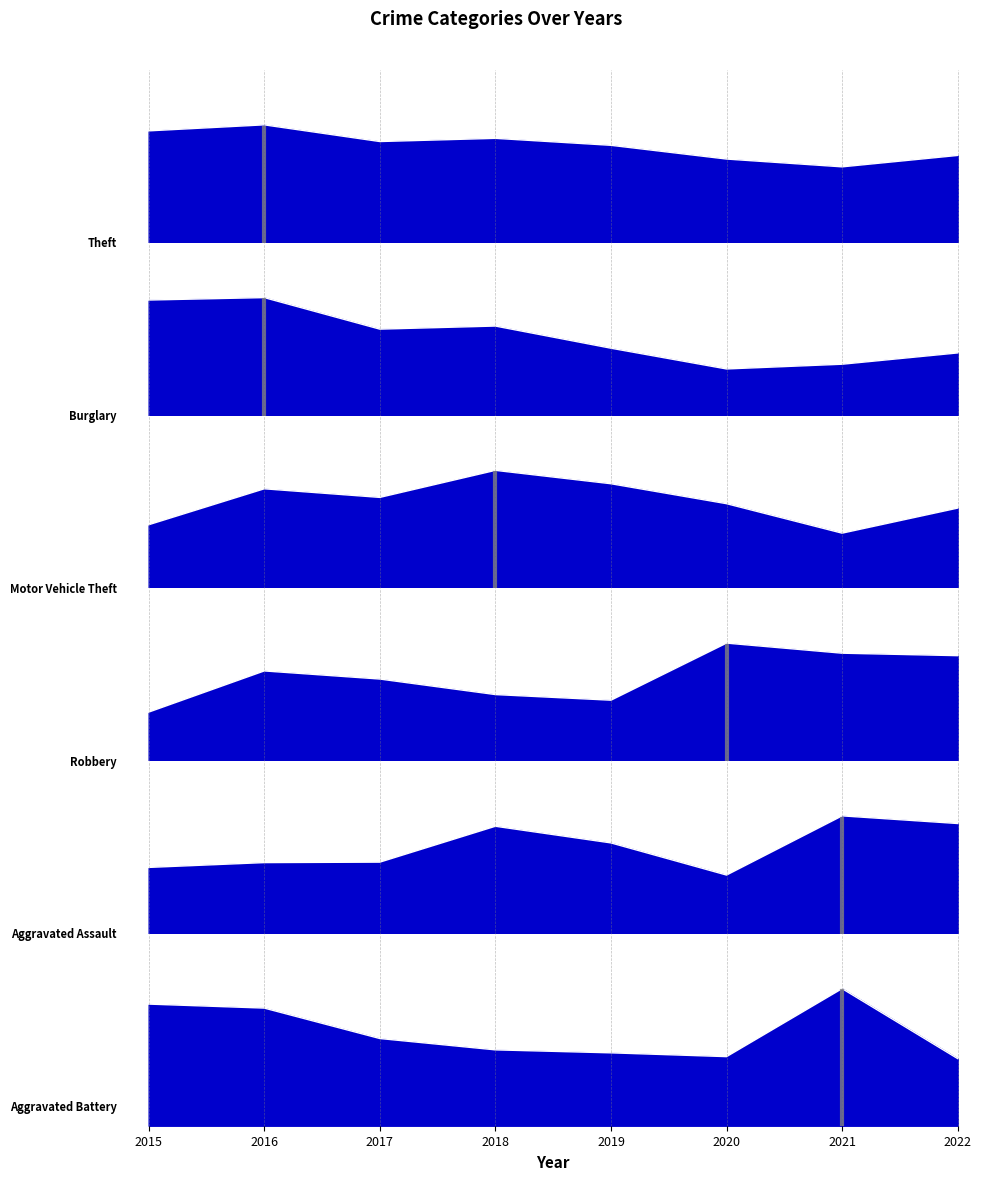

How many lines are shown in the chart?

6